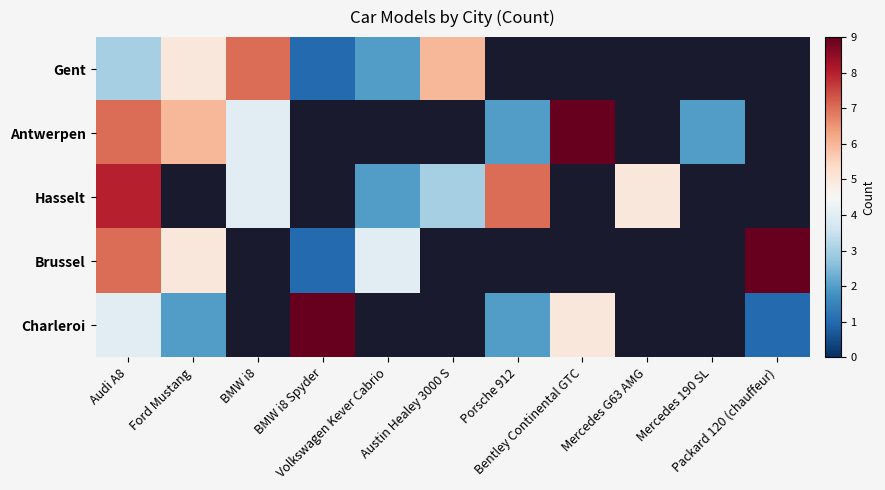

Which has a higher value, Austin Healey 3000 S or Porsche 912?

Porsche 912